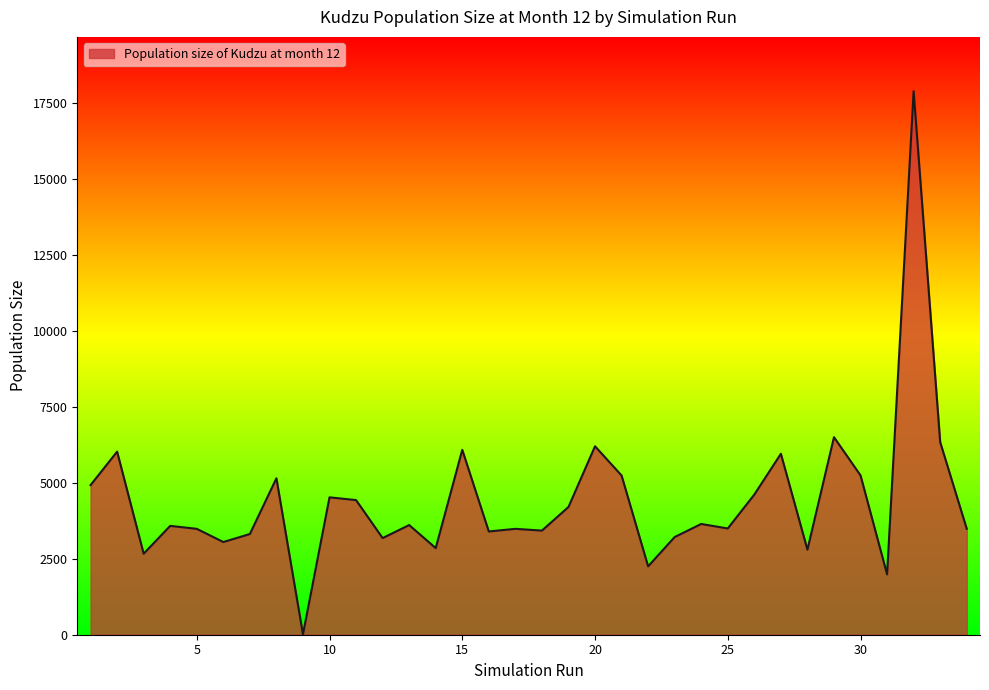

What is the greatest value displayed?

17877